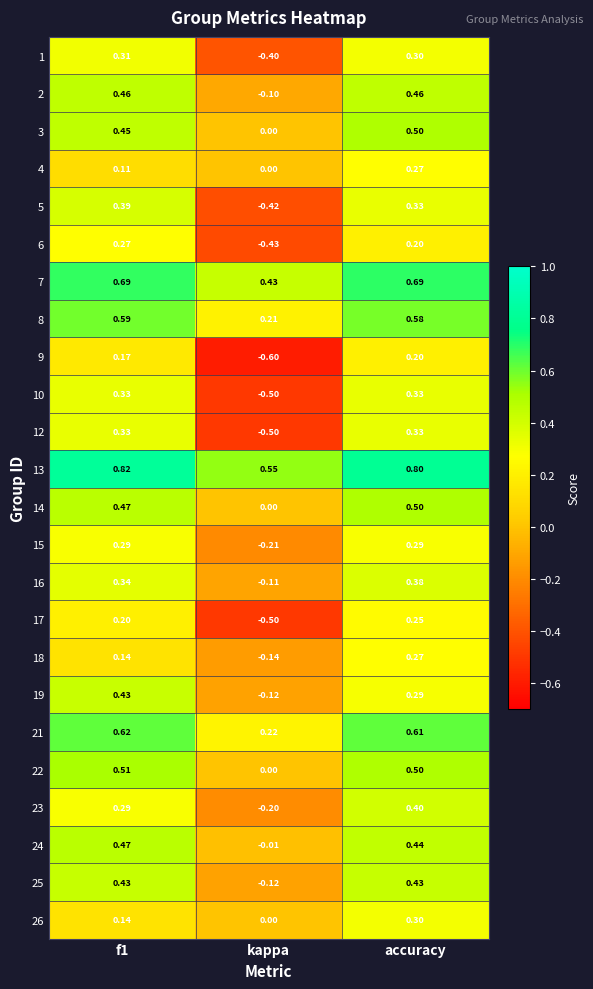

At which label is 14 closest to 0?

kappa